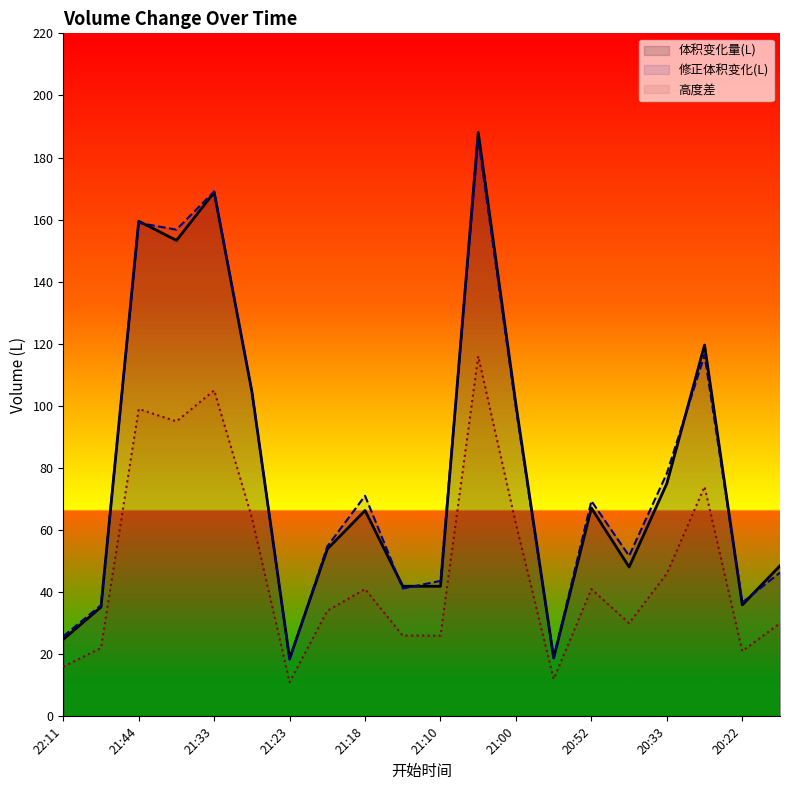

What value does the 体积变化量(L) series have at 20:19?

48.5